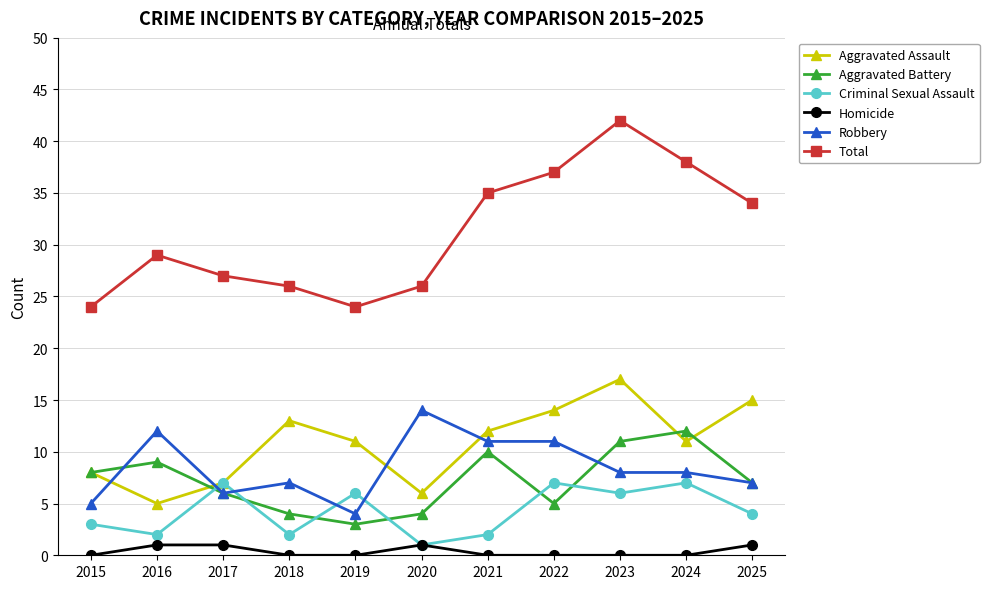

Which series changed the most between 2017 and 2024?

Total